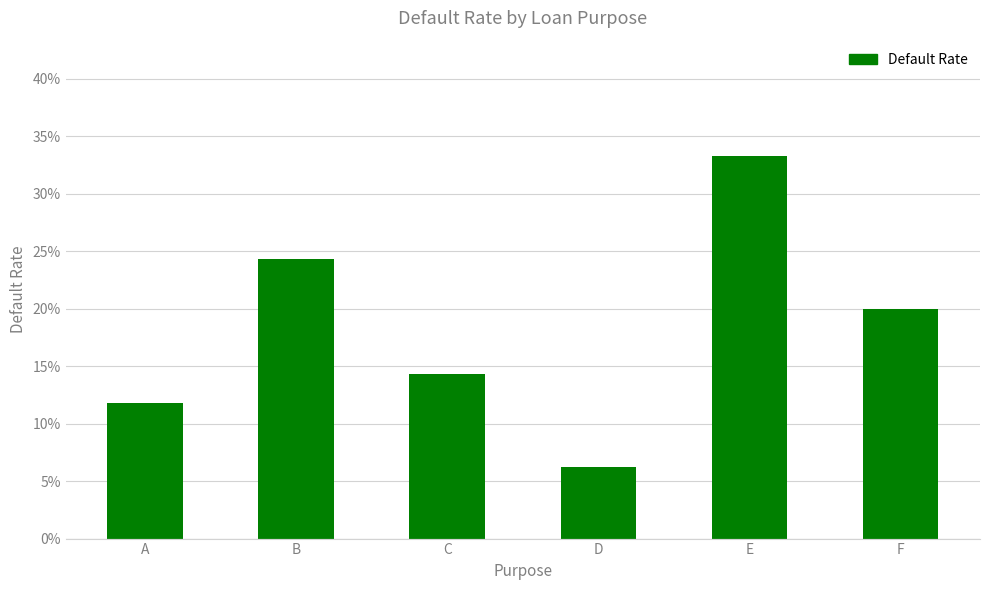

Are the bars grouped side by side (vs. stacked)?

No